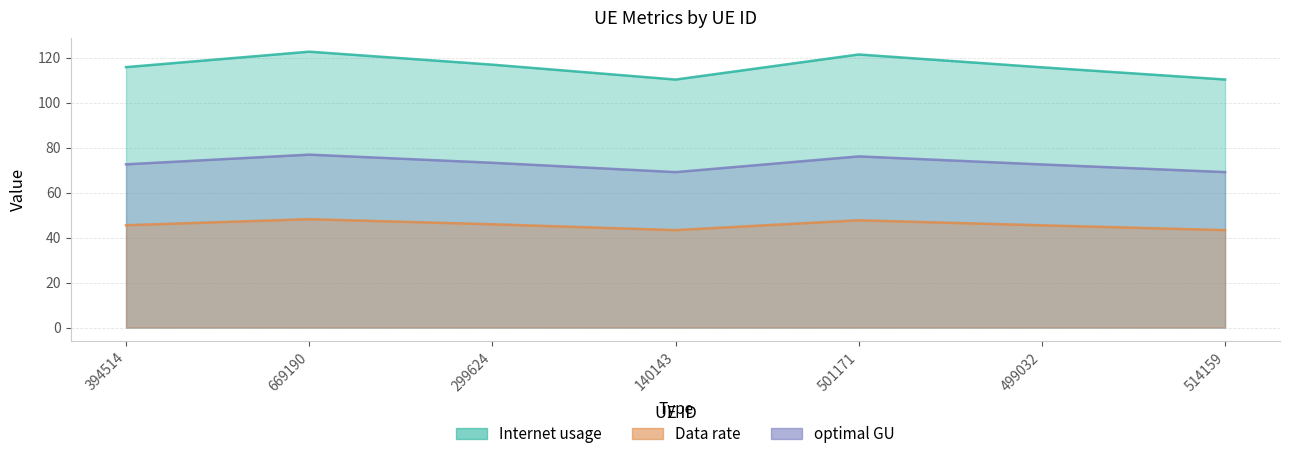

What is the difference between the Internet usage values at 501171 and 299624?

4.5